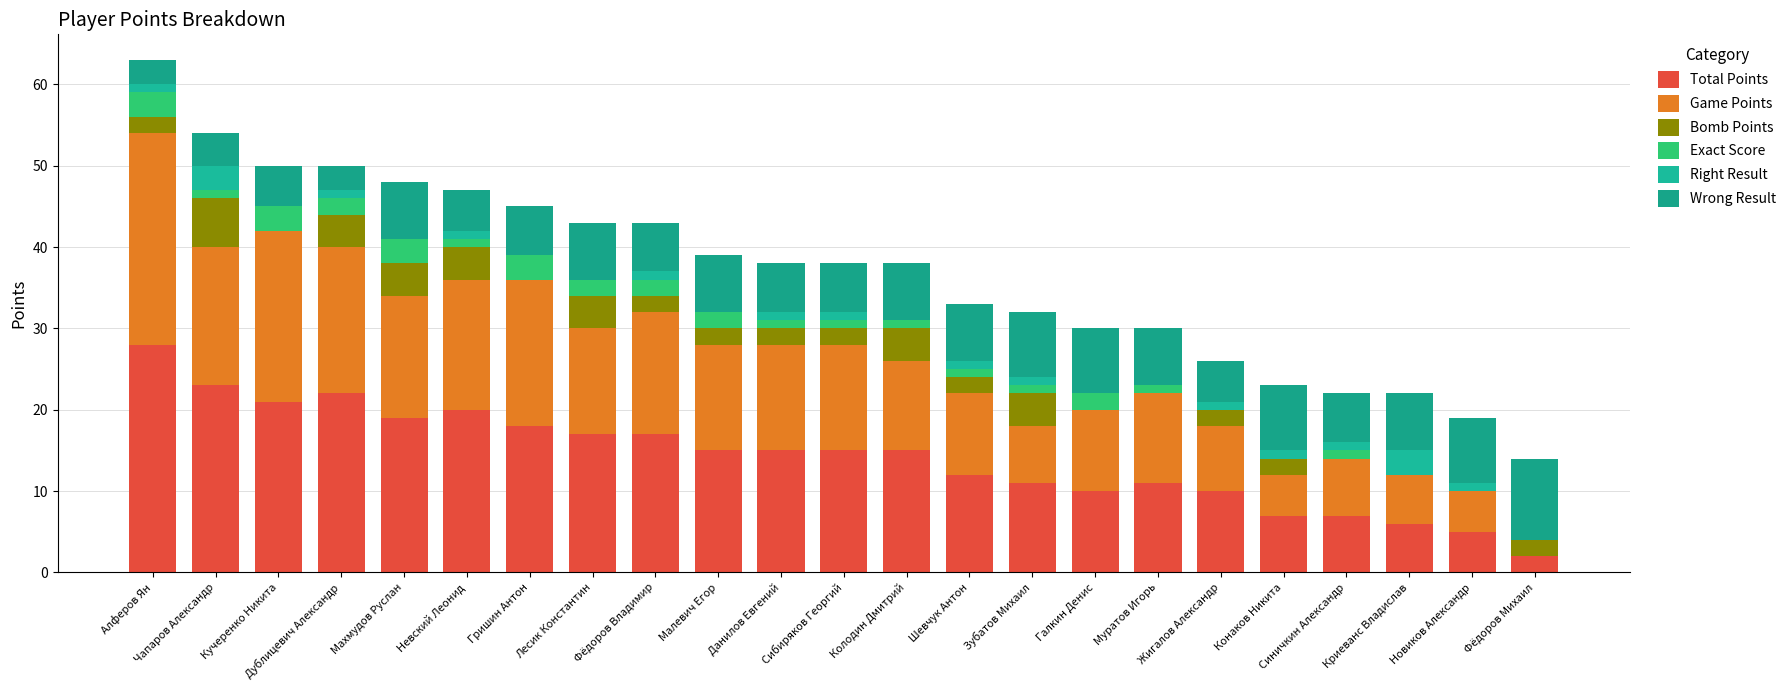

Between Дублицевич Александр and Фёдоров Михаил, which series saw the biggest shift?

Total Points